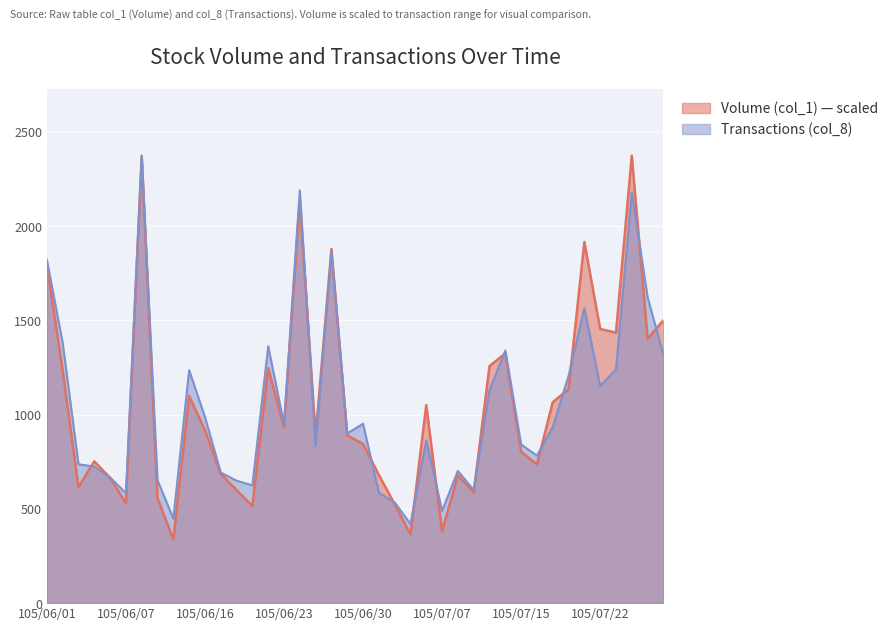

What is the total value across all series at 105/07/13?

2388.3